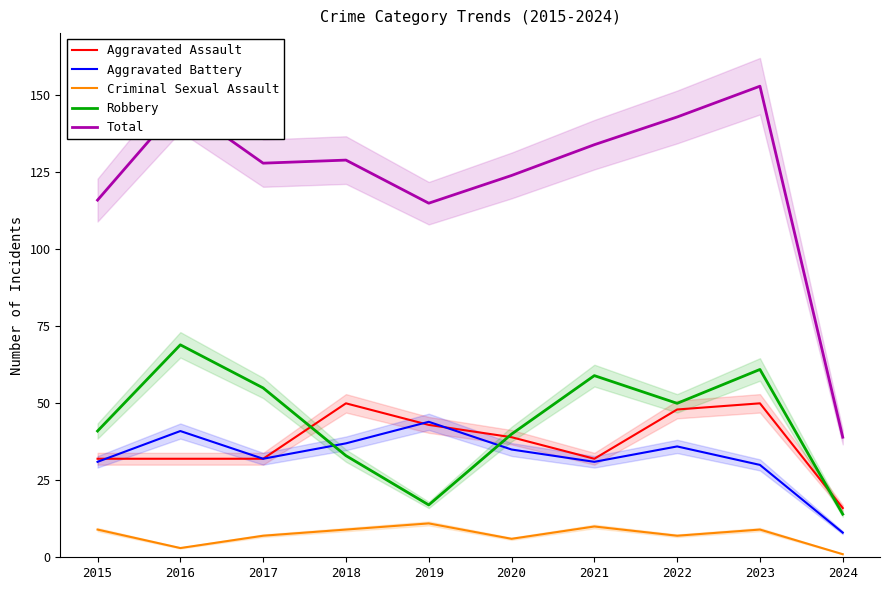

At which category is the sum across all series the highest?

2023